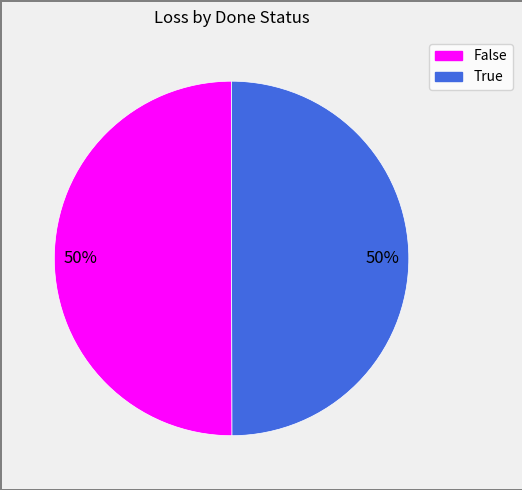

To the nearest percent, what portion does False represent?

50%